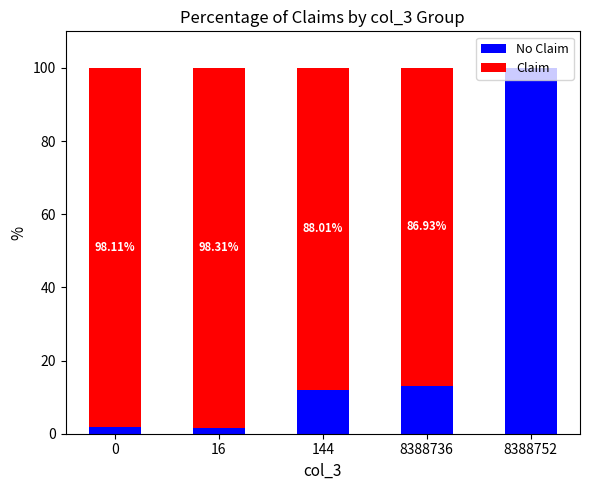

What is the total value across all series at 8388736?

100.0